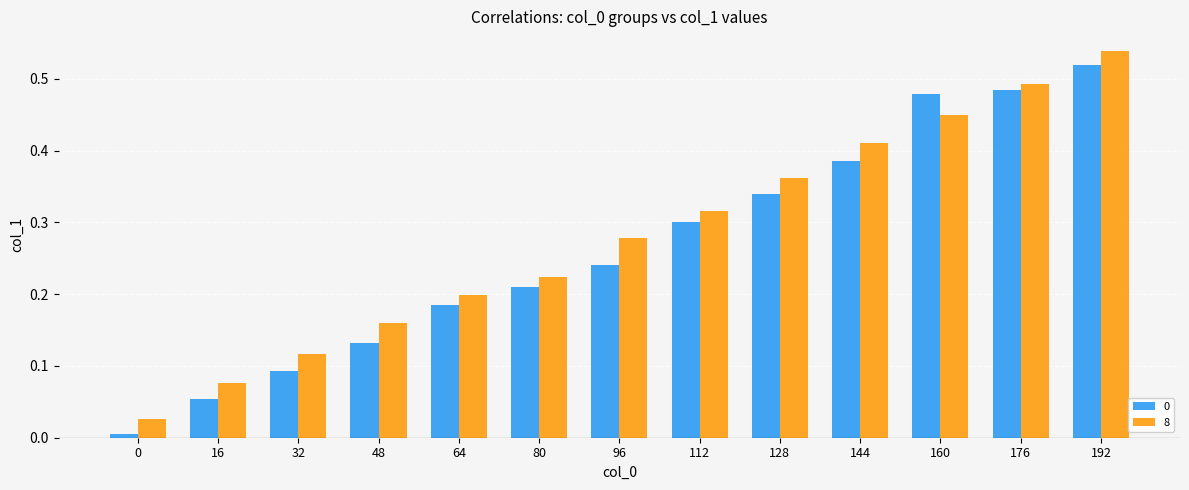

Between 64 and 96, which series saw the biggest shift?

8